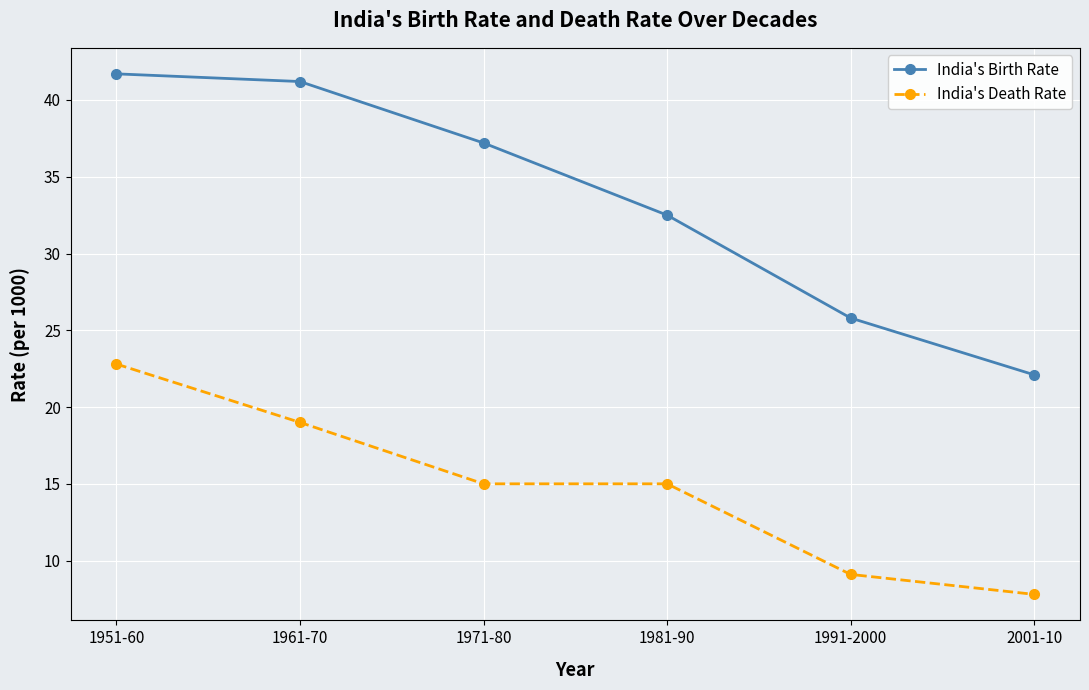

Which series has the largest total across all categories?

India's Birth Rate